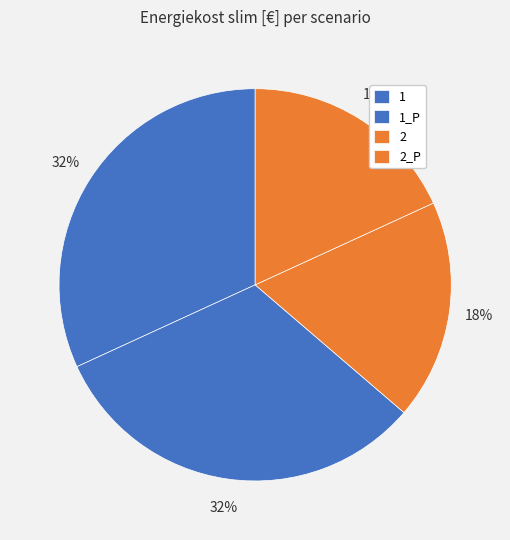

To the nearest percent, what portion does 2 represent?

18%